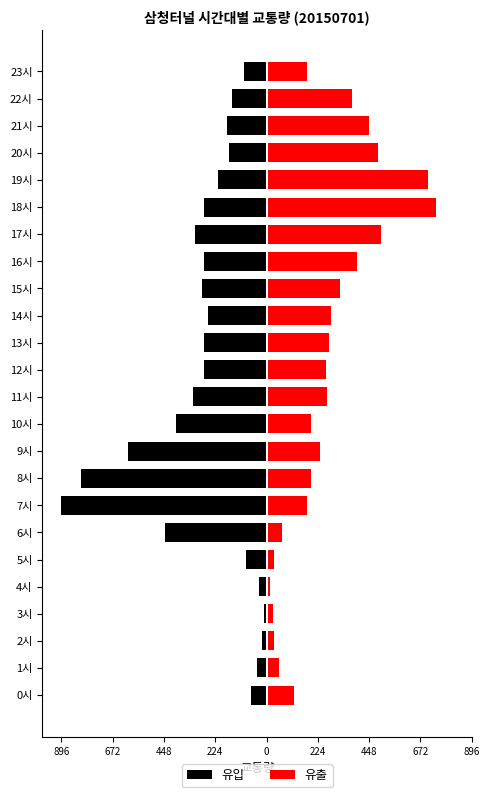

Between 12시 and 23시, which series saw the biggest shift?

유입